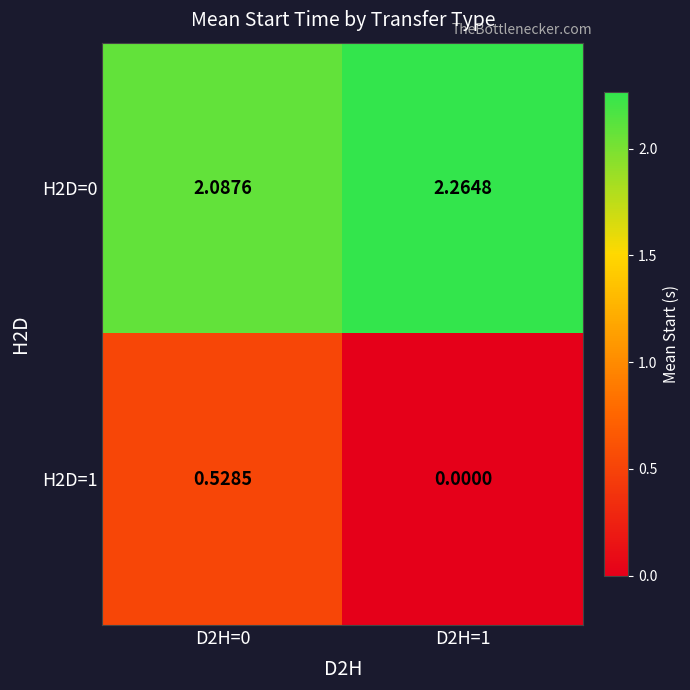

Is the value of H2D=1 at D2H=1 greater than the value of H2D=0 at D2H=0?

No